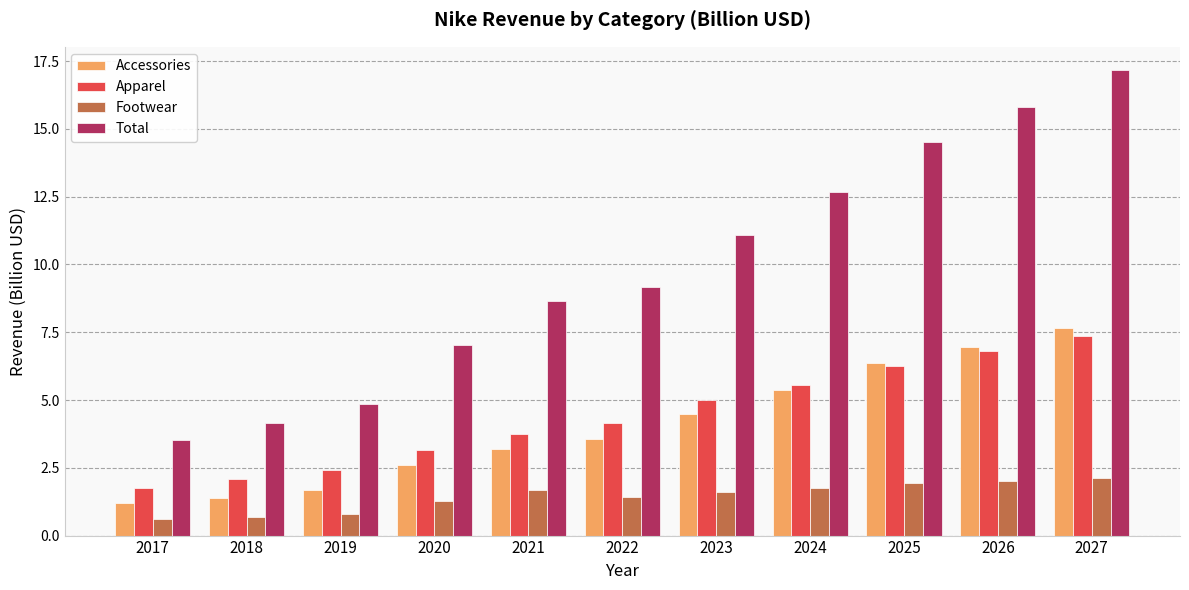

How many categories are shown in the chart?

11